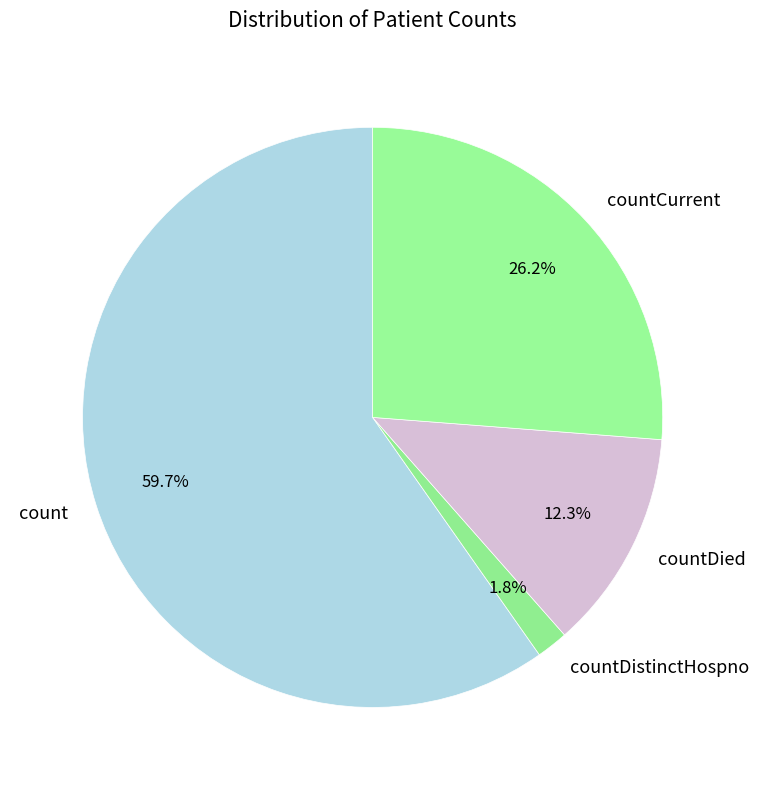

What is the smallest slice in the pie chart?

countDistinctHospno